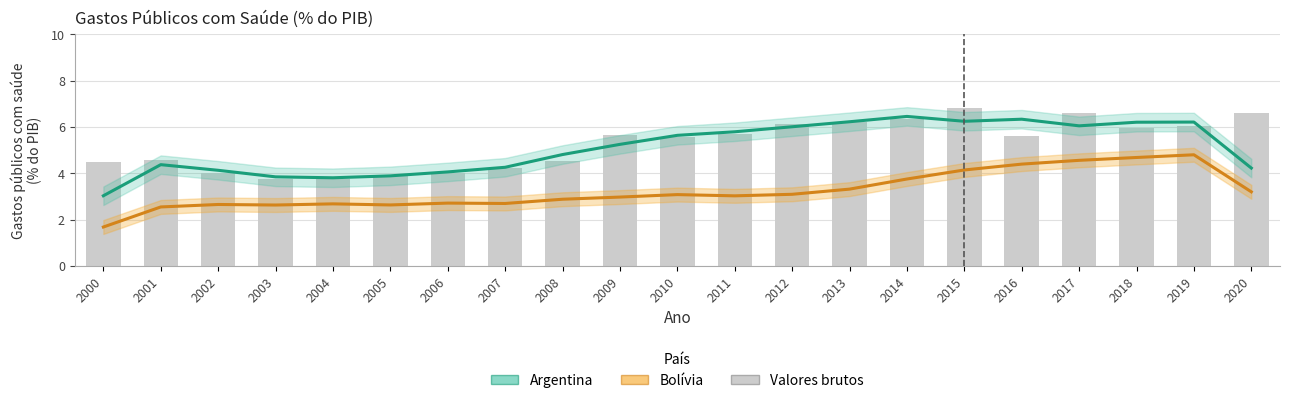

The Bolívia series shows 4.6 at 2010. True or false?

False